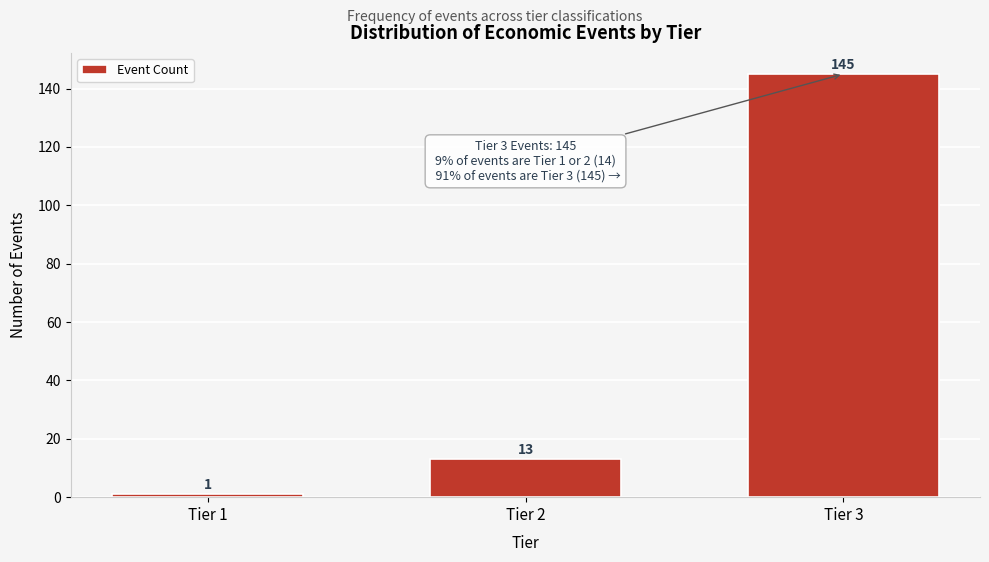

Reading right to left, extract all data points from this chart.

Tier 3=145	Tier 2=13	Tier 1=1